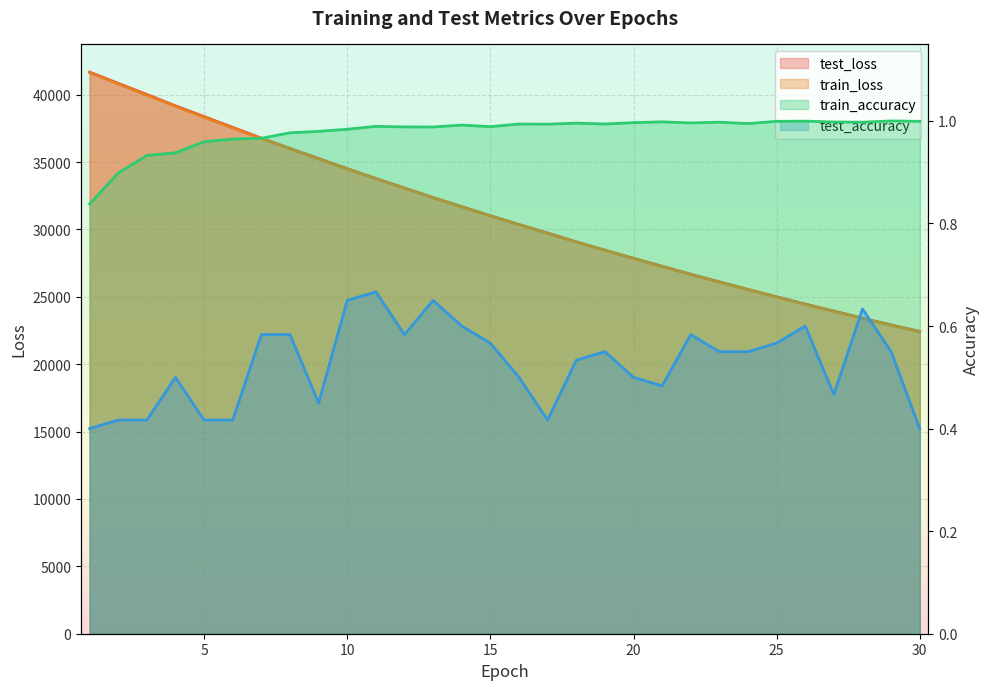

The test_loss series shows 58757.6 at 2. True or false?

False